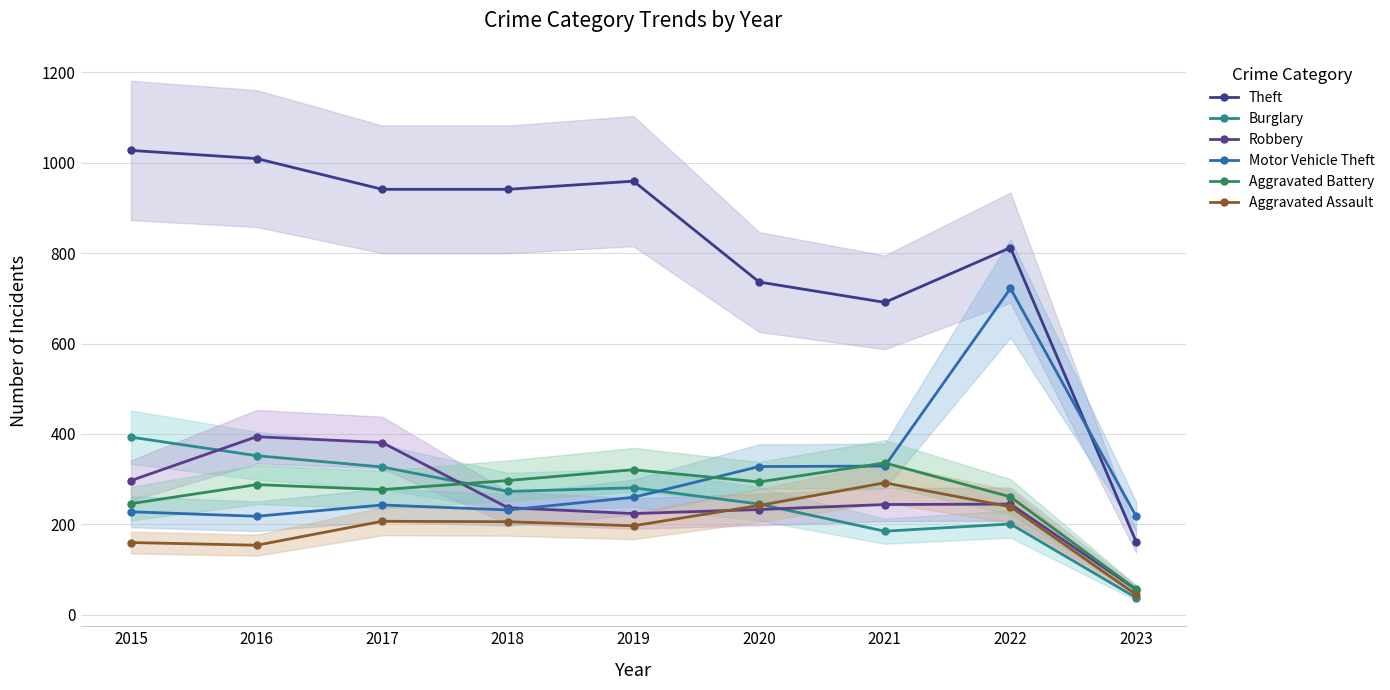

What is the value of the Theft point at the 8th from the left?

812